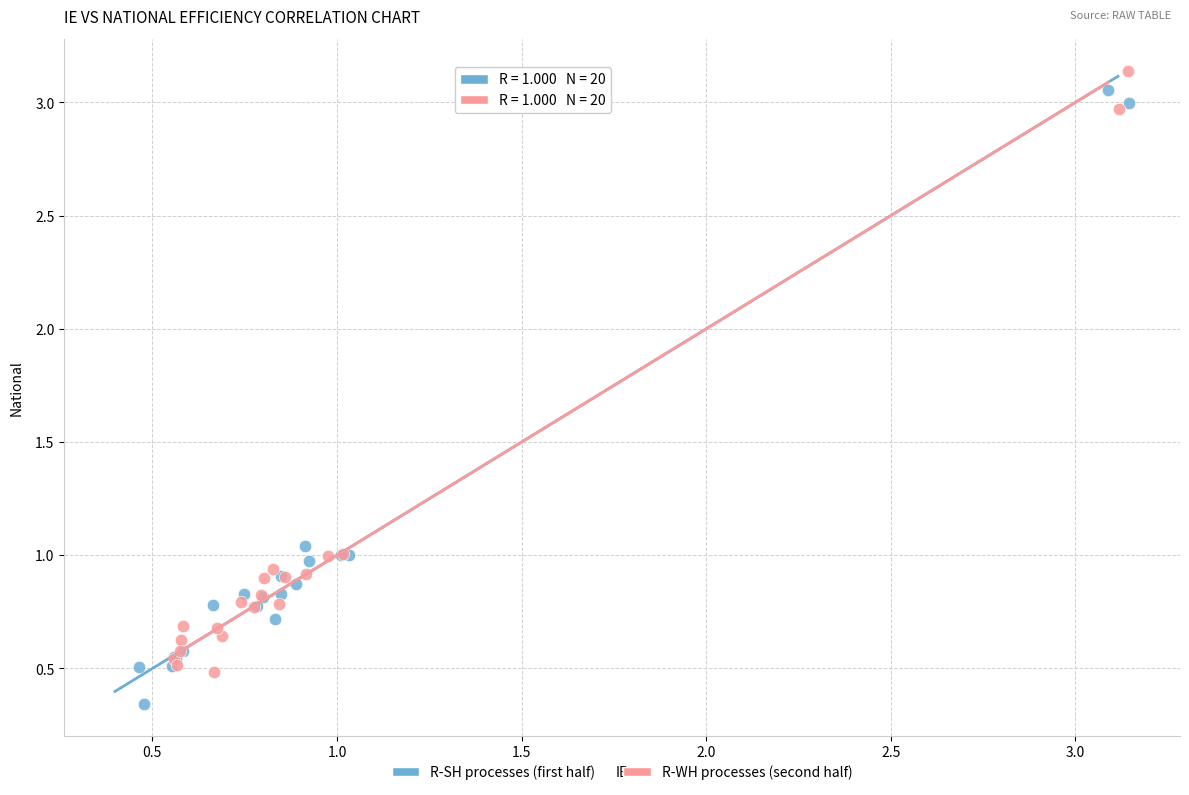

Which series contains the highest Y value?

R-WH processes (second half)